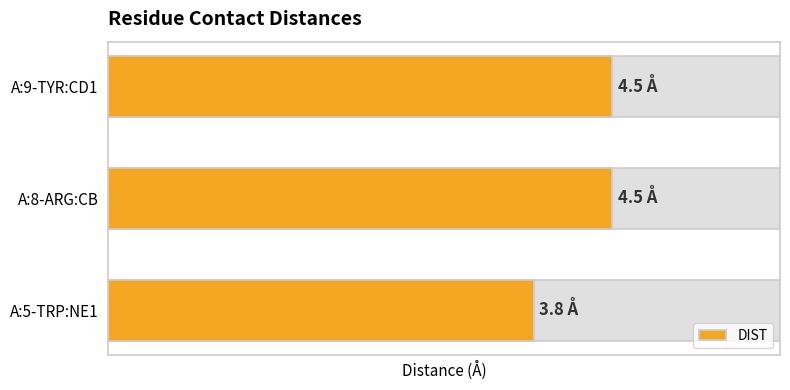

What is the difference between the values at A:5-TRP:NE1 and A:8-ARG:CB?

0.7